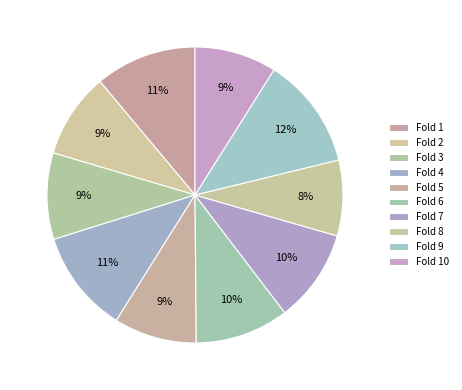

How many segments does this pie chart have?

10